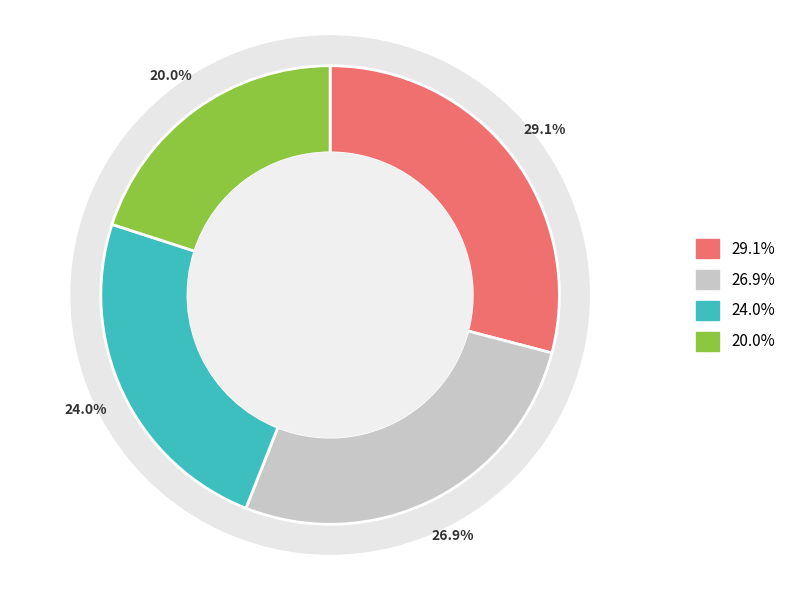

What percentage is the 8 slice, to the nearest percent?

27%